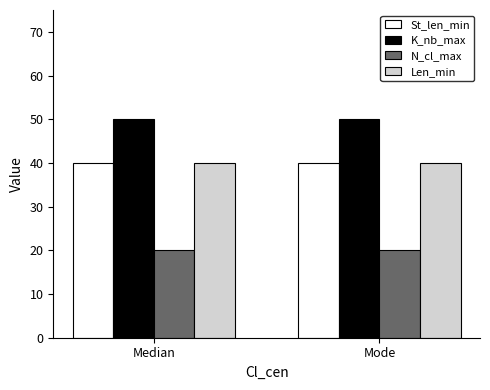

What is the difference between the highest and lowest values at Mode?

30